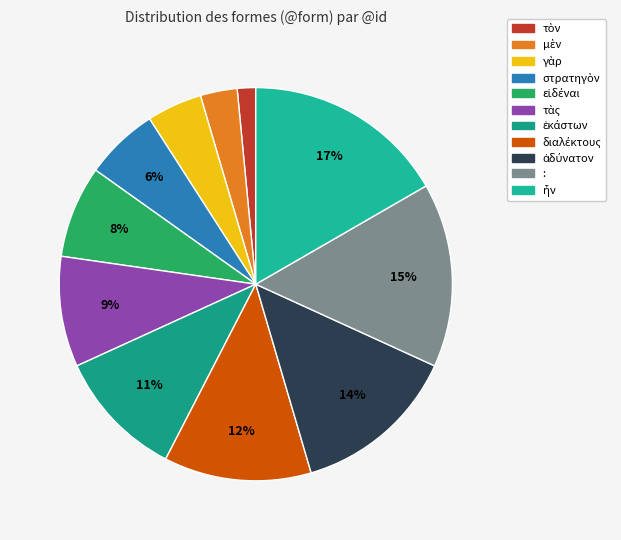

How many slices are in this pie chart?

11